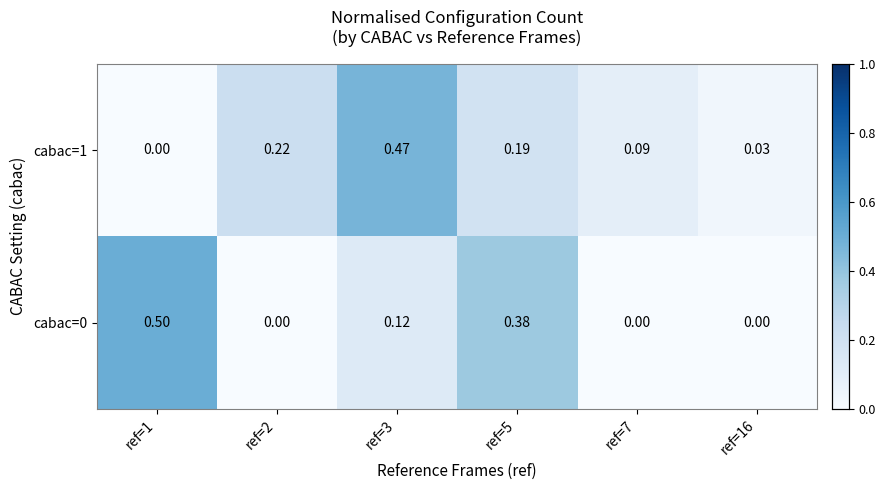

Is the value of cabac=1 at ref=1 greater than the value of cabac=0 at ref=3?

No